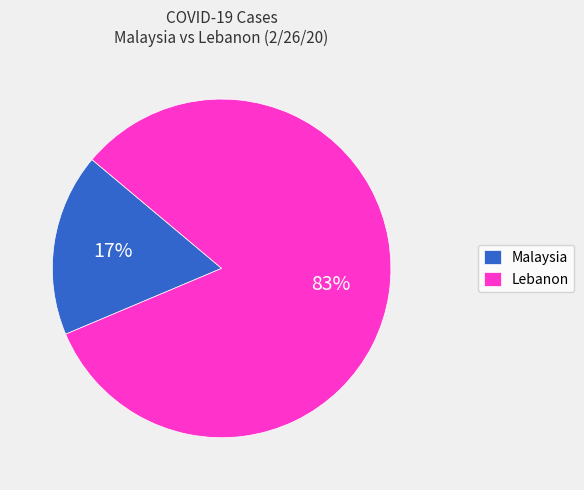

Do Malaysia and Lebanon together represent more than half of the pie?

Yes